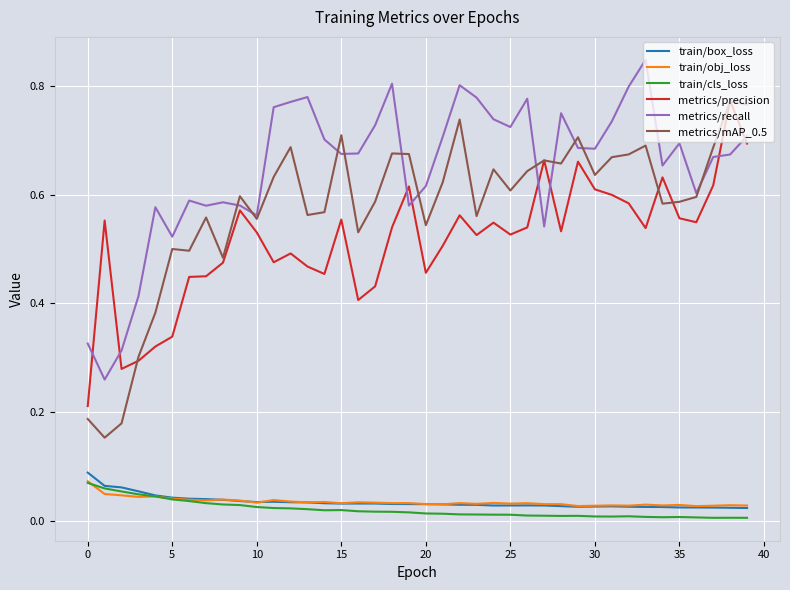

True or false: train/cls_loss and metrics/precision intersect in this chart.

False